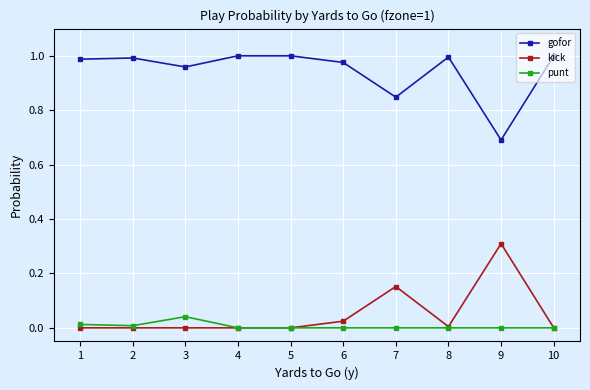

How many lines are shown in the chart?

3